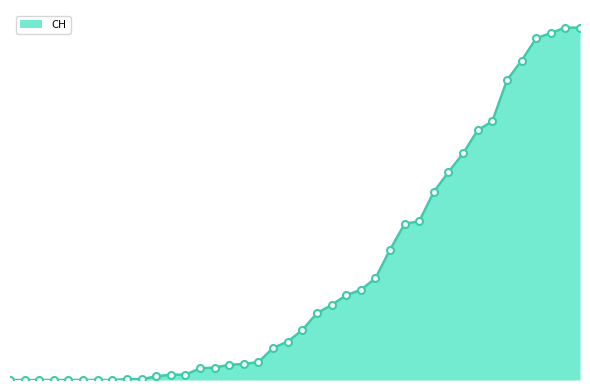

Is this an area chart (filled region under the line)?

Yes